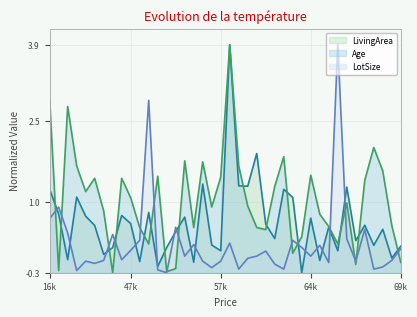

Is it true that Age equals 0.9 at 57k?

False